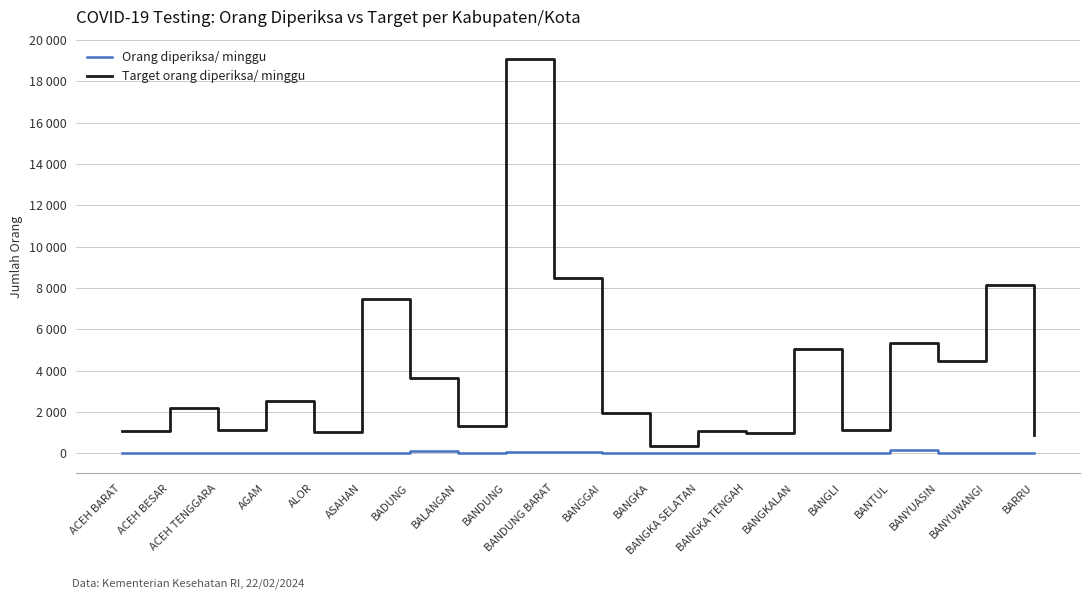

Does the chart display data point markers on the line(s)?

No